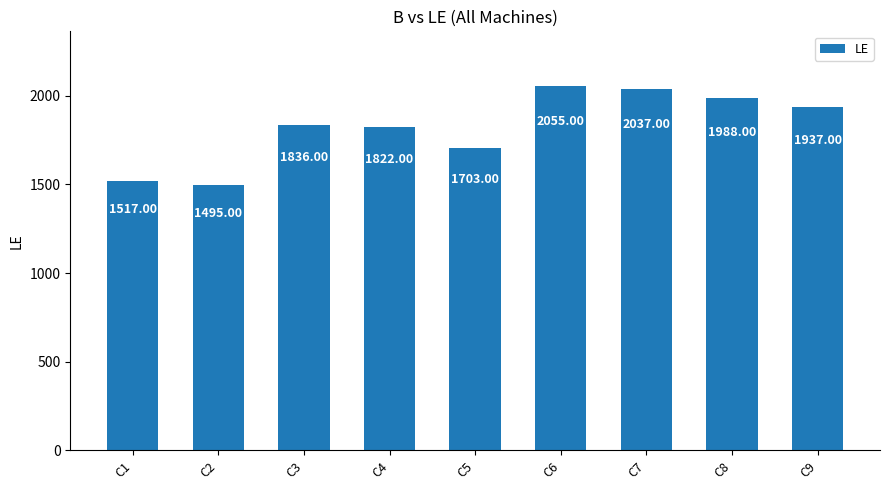

Rank the categories by value from highest to lowest.

C6, C7, C8, C9, C3, C4, C5, C1, C2